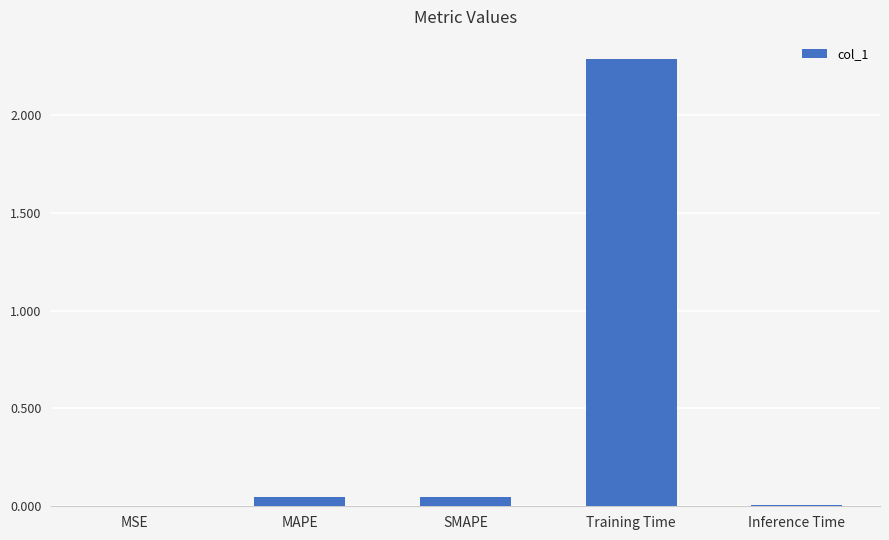

At which category does the chart reach its peak across all series?

Training Time